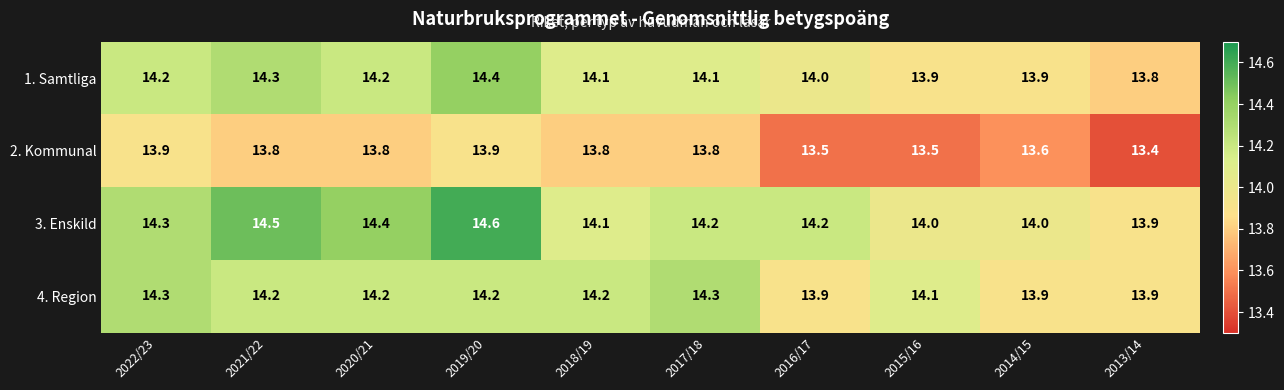

What is the sum of all 1. Samtliga values?

140.9